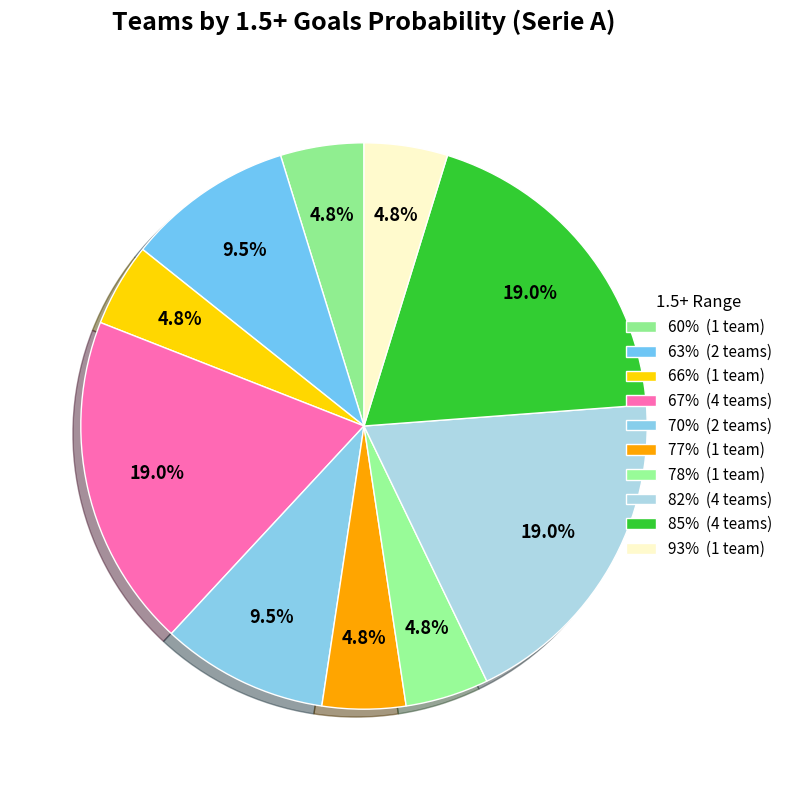

To the nearest percent, what is the combined percentage of 70% and 60%?

14%